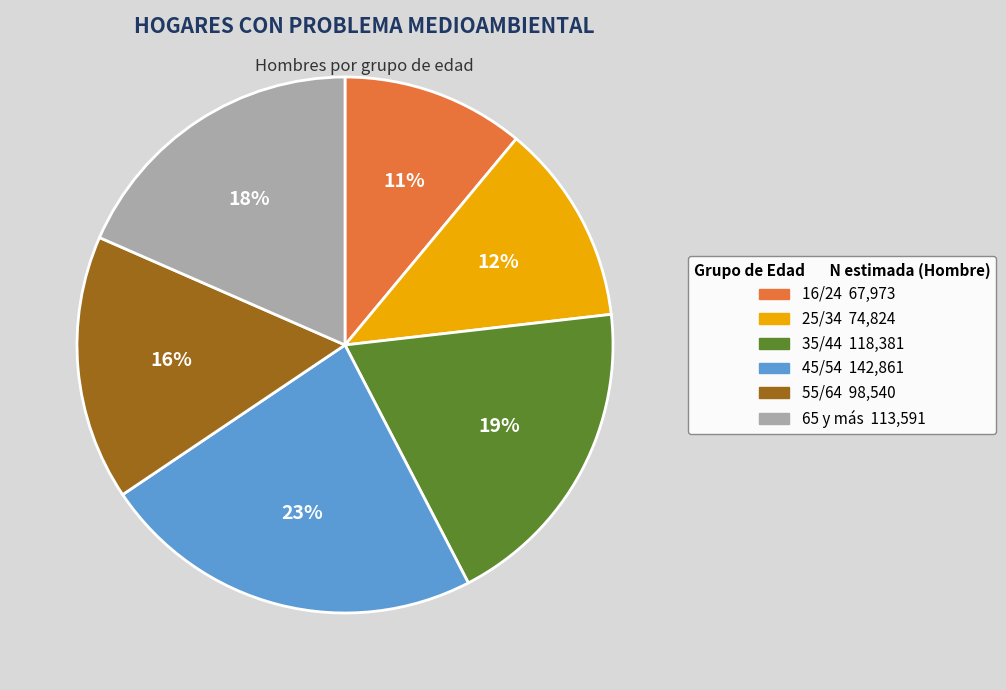

True or false: 35/44 accounts for 24% of the total.

False